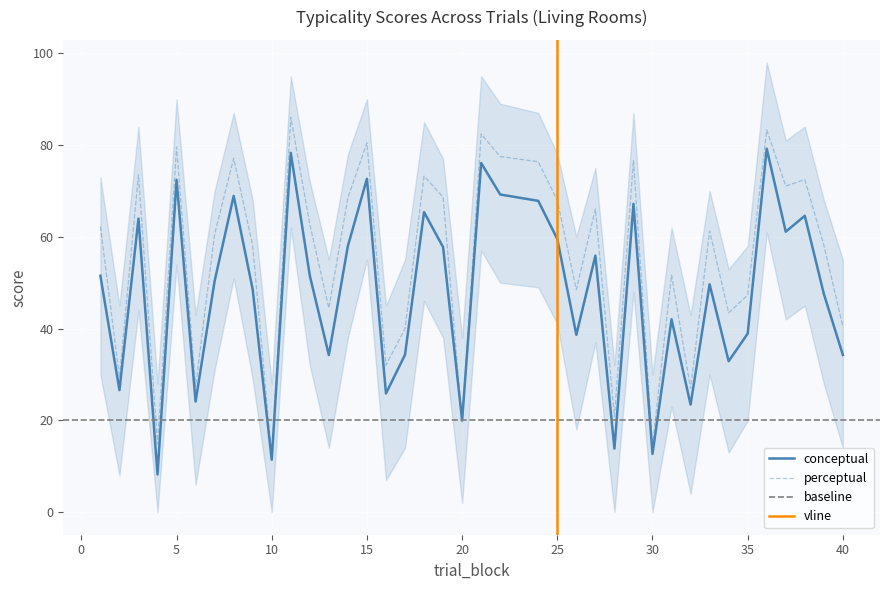

Where is perceptual nearest to the value 49?

26